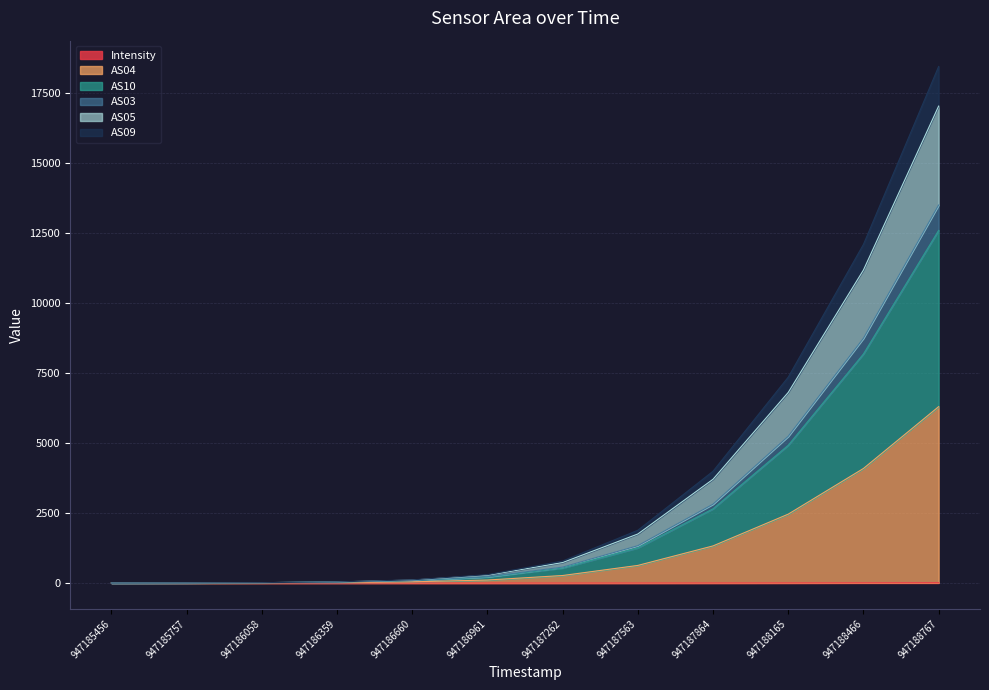

At which category is the sum across all series the highest?

947188767